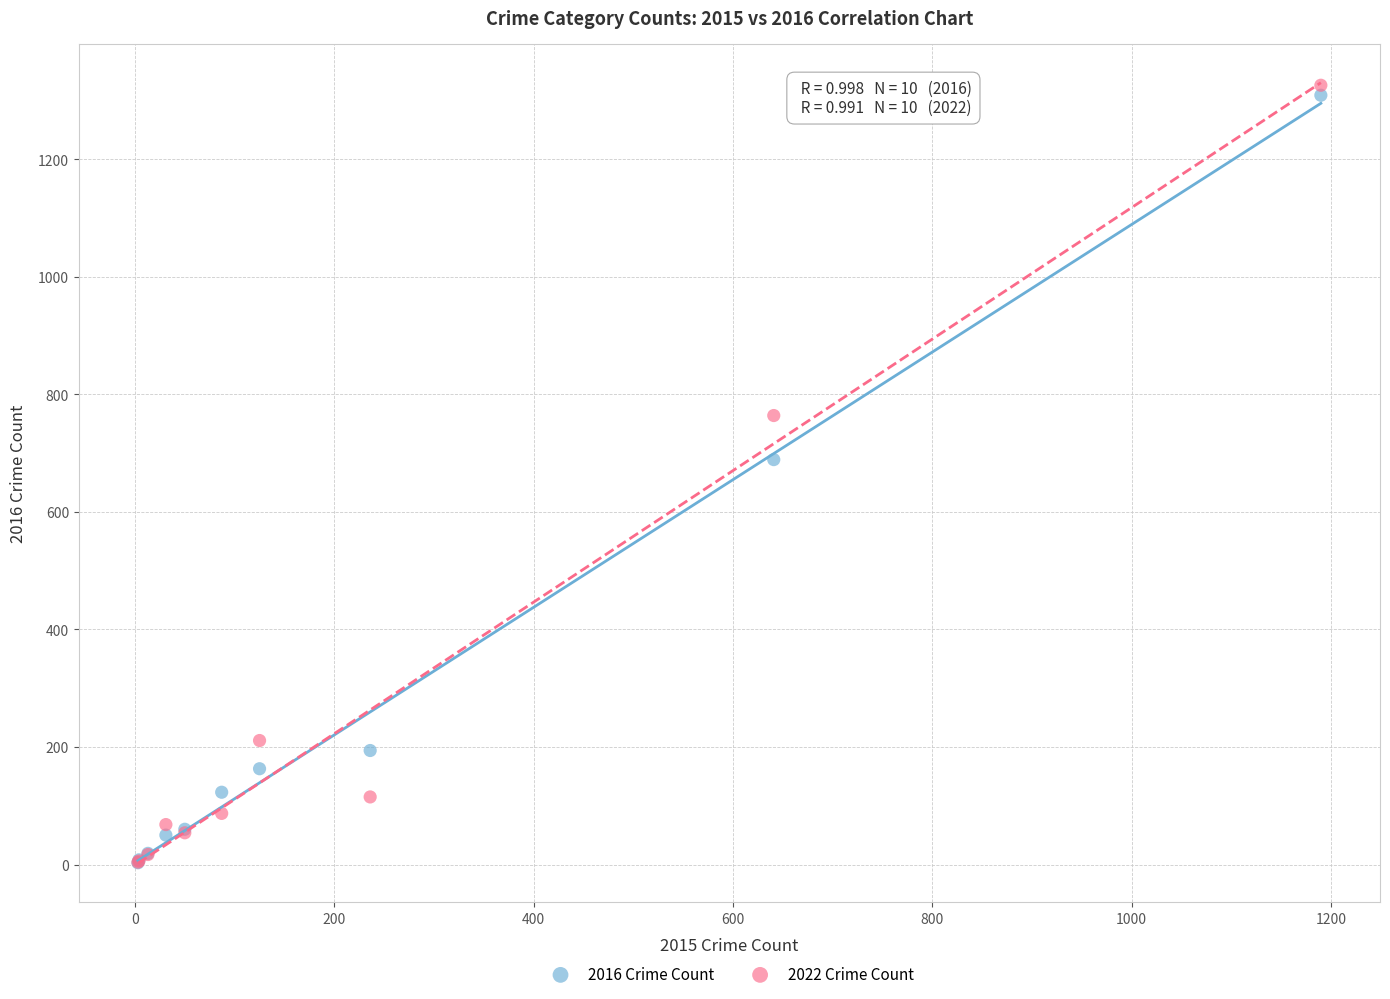

In the 2022 Crime Count series, what Y value is closest to 665?

764